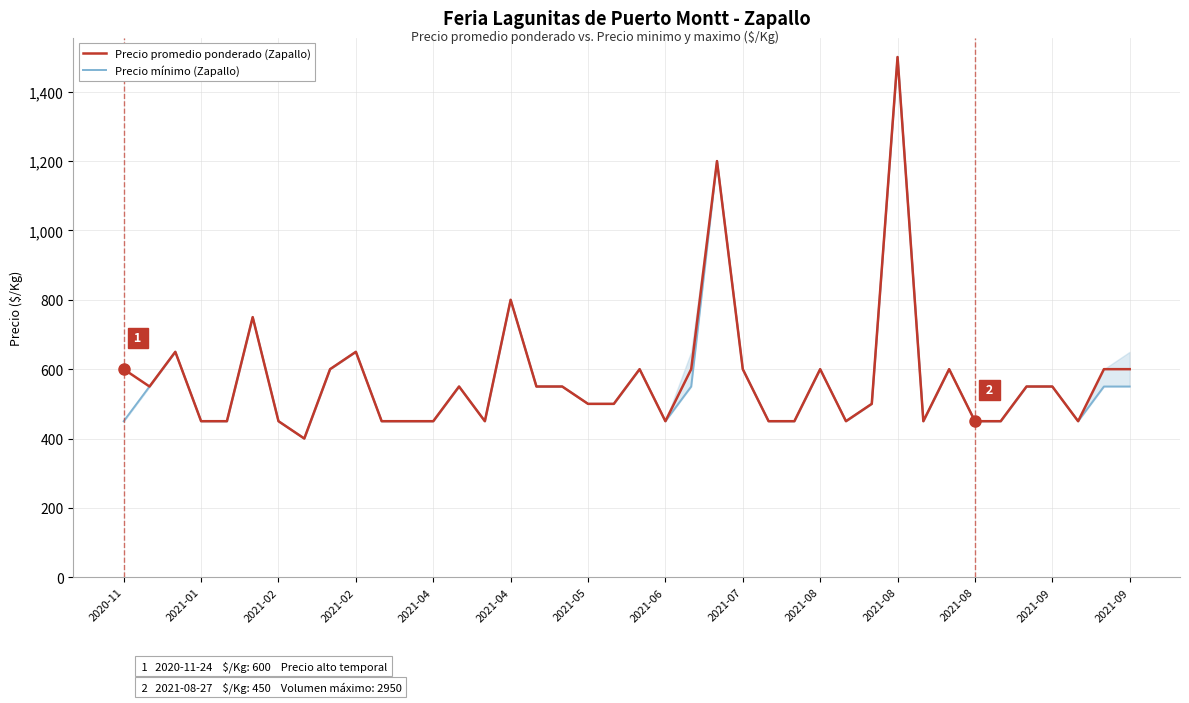

Is the value of Precio promedio ponderado (Zapallo) at 2021-04 greater than the value of Precio mínimo (Zapallo) at 25?

No